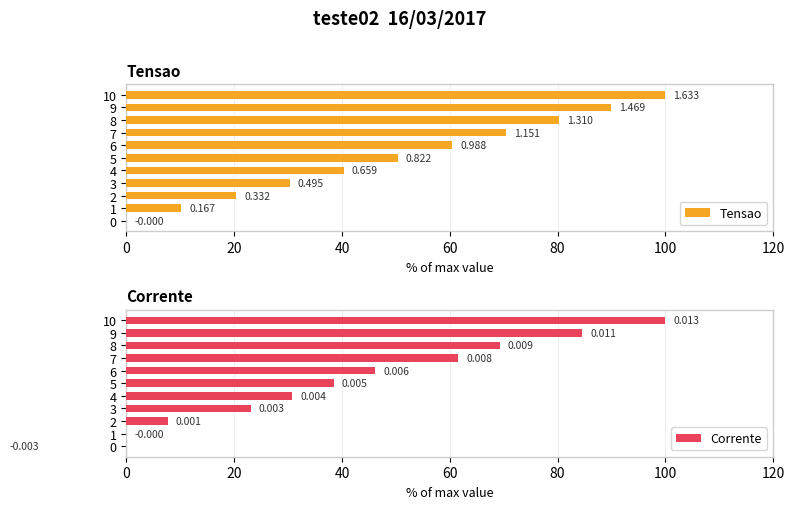

How many bars are there in each group?

2